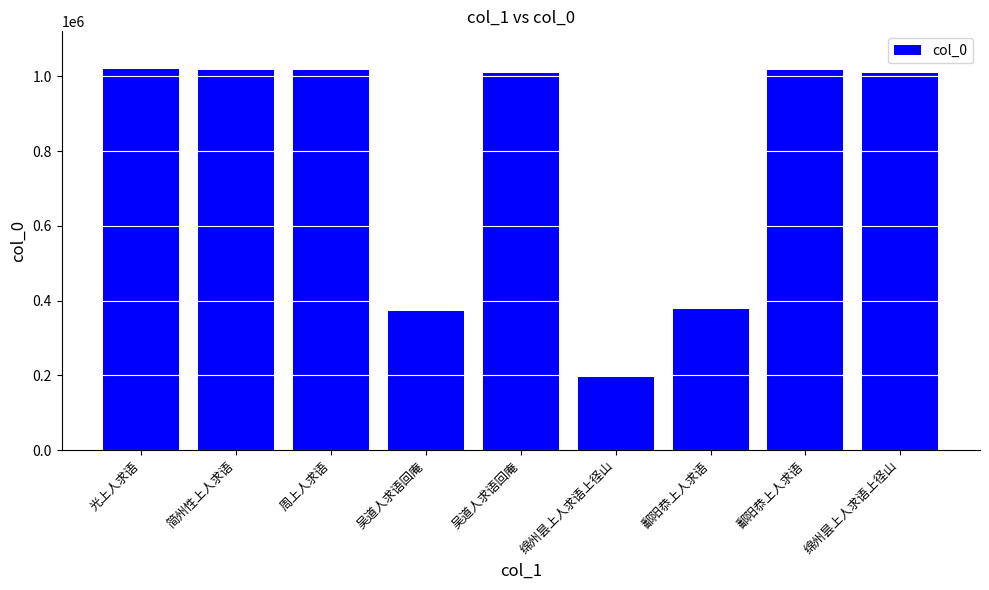

Does the chart contain any negative values?

No